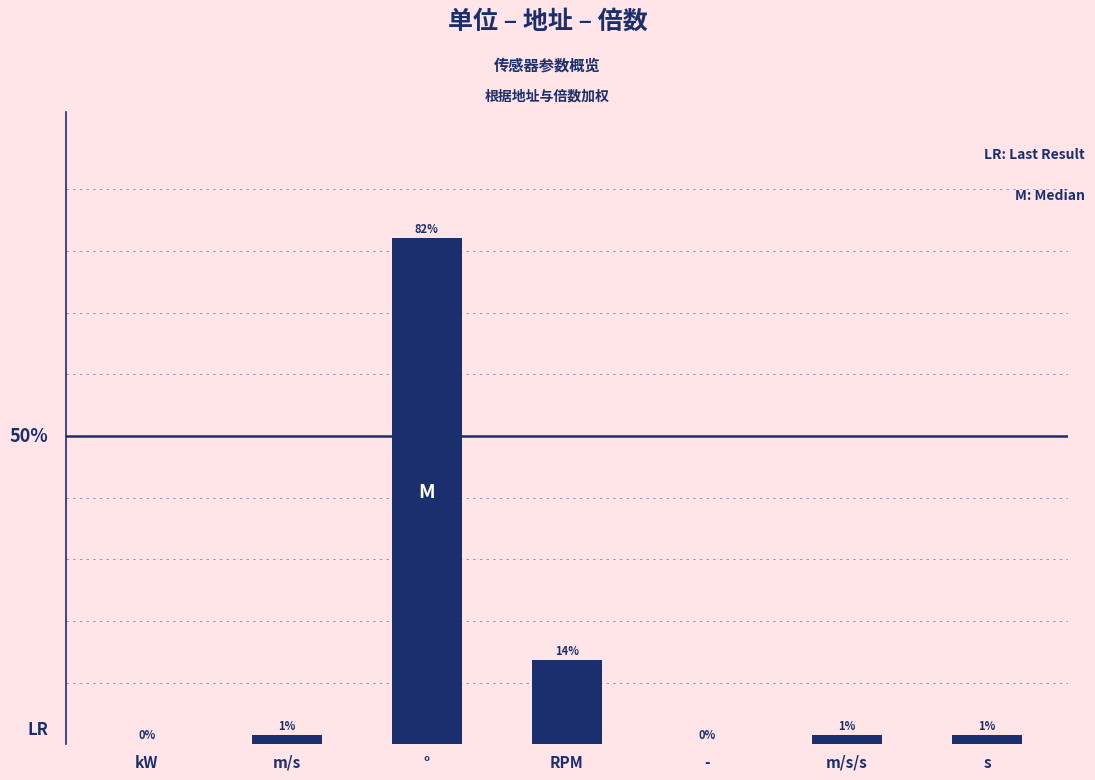

Are the bars grouped side by side (vs. stacked)?

No